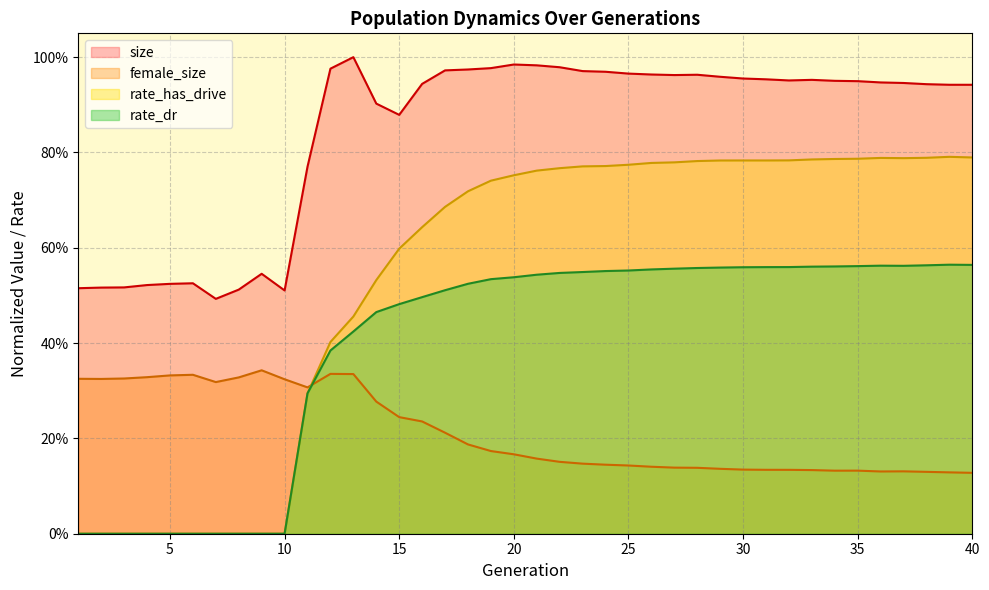

How many series are shown in this chart?

4